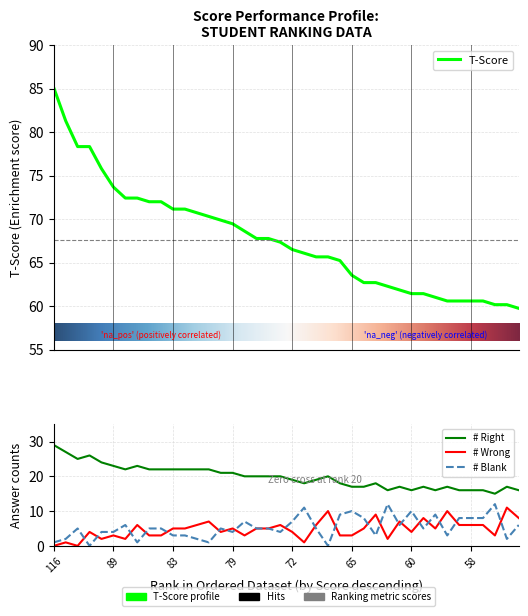

Reading left to right, transcribe all the data shown in this chart.

T-Score: 85.1	81.3	78.4	78.4	75.8	73.7	72.4	72.4	72.0	72.0	71.2	71.2	70.7	70.3	69.9	69.5	68.6	67.8	67.8	67.4	66.5	66.1	65.7	65.7	65.2	63.6	62.7	62.7	62.3	61.9	61.4	61.4	61.0	60.6	60.6	60.6	60.6	60.2	60.2	59.7
# Right: 29.0	27.0	25.0	26.0	24.0	23.0	22.0	23.0	22.0	22.0	22.0	22.0	22.0	22.0	21.0	21.0	20.0	20.0	20.0	20.0	19.0	18.0	19.0	20.0	18.0	17.0	17.0	18.0	16.0	17.0	16.0	17.0	16.0	17.0	16.0	16.0	16.0	15.0	17.0	16.0
# Wrong: 0.0	1.0	0.0	4.0	2.0	3.0	2.0	6.0	3.0	3.0	5.0	5.0	6.0	7.0	4.0	5.0	3.0	5.0	5.0	6.0	4.0	1.0	6.0	10.0	3.0	3.0	5.0	9.0	2.0	7.0	4.0	8.0	5.0	10.0	6.0	6.0	6.0	3.0	11.0	8.0
# Blank: 1.0	2.0	5.0	0.0	4.0	4.0	6.0	1.0	5.0	5.0	3.0	3.0	2.0	1.0	5.0	4.0	7.0	5.0	5.0	4.0	7.0	11.0	5.0	0.0	9.0	10.0	8.0	3.0	12.0	6.0	10.0	5.0	9.0	3.0	8.0	8.0	8.0	12.0	2.0	6.0